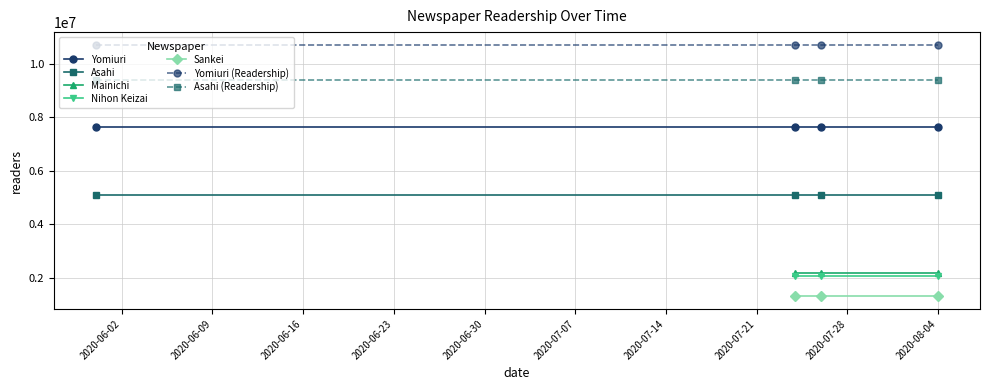

What is the value of the Yomiuri (Readership) point at the 4th from the left?

10708361